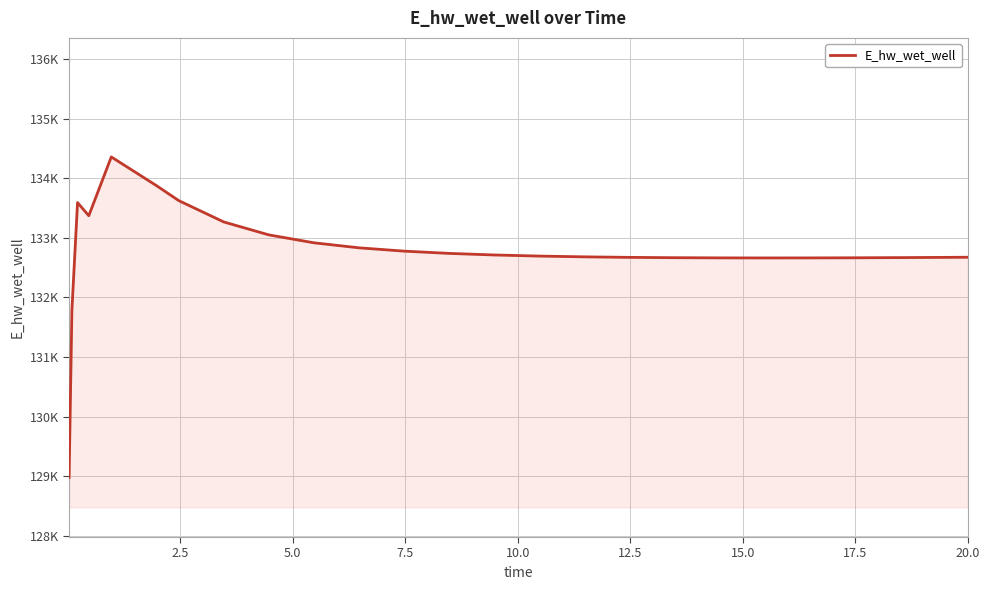

Does the chart display data point markers on the line(s)?

No